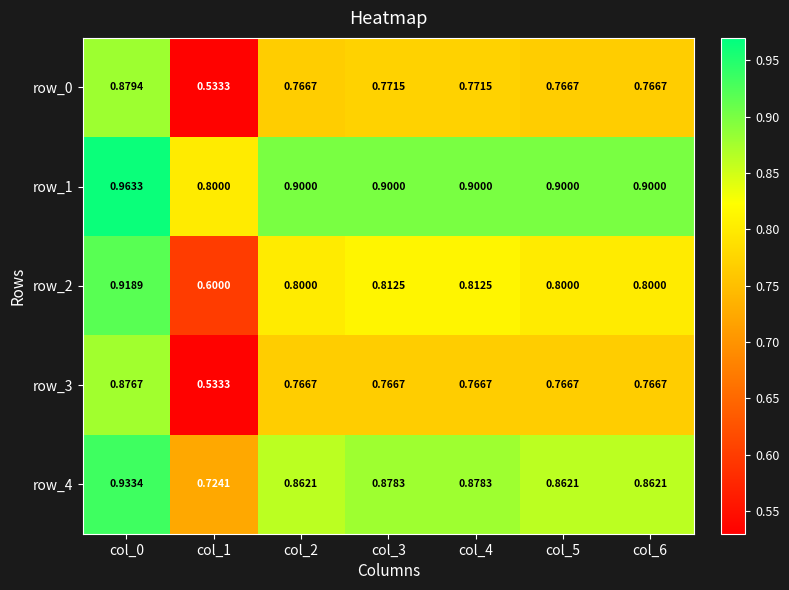

How many distinct data groups are displayed?

5